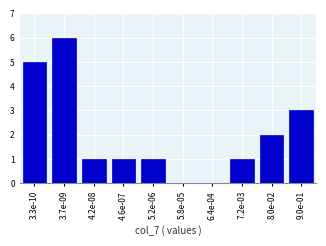

What is the greatest value displayed?

6